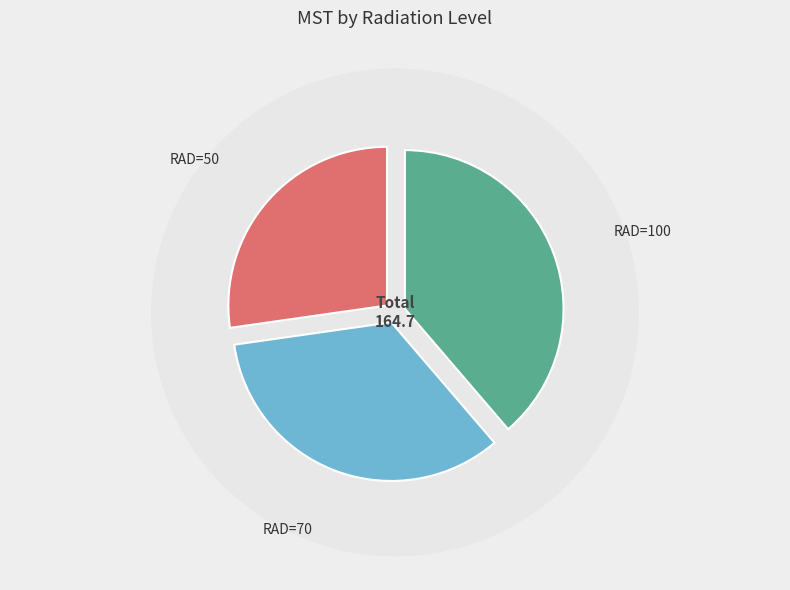

True or false: RAD=50, R3 accounts for 13% of the total.

False